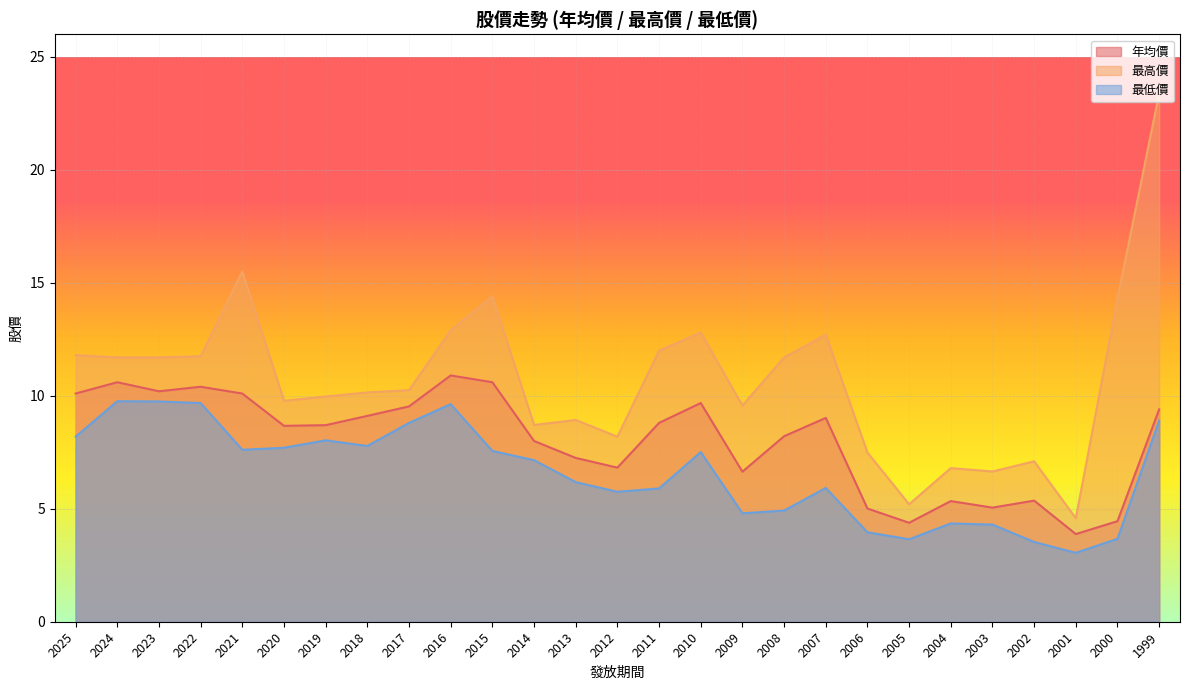

True or false: 年均價 and 最低價 cross at least once.

False